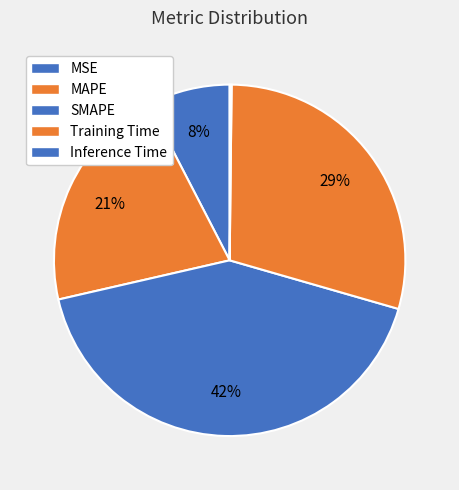

Is it true that MAPE is 21% of the pie?

True